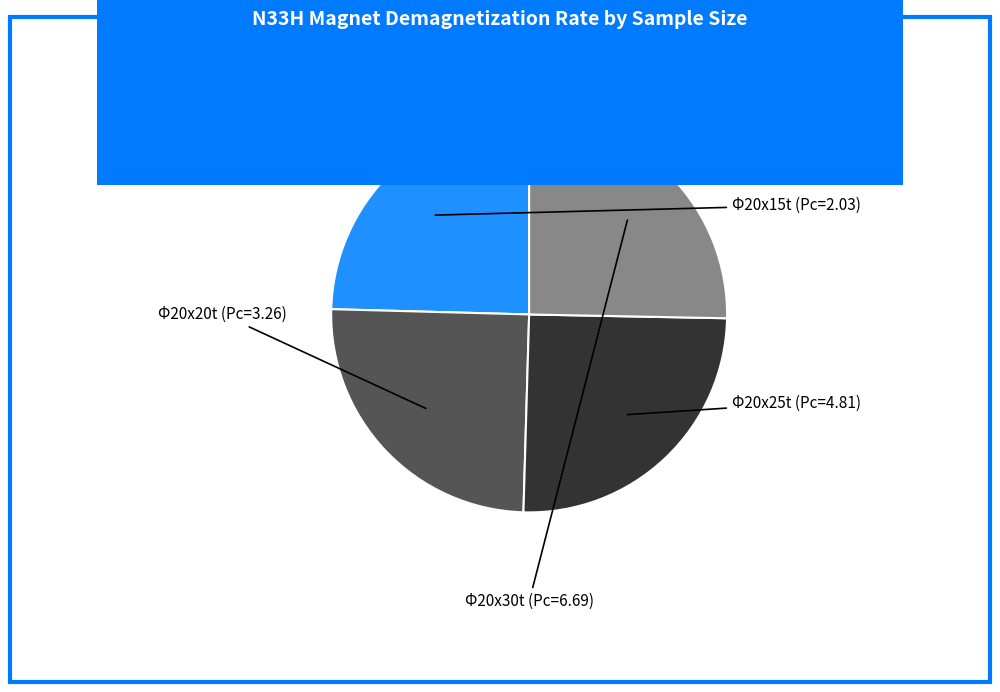

Is the sum of Φ20x20t (Pc=3.26) and Φ20x15t (Pc=2.03) greater than half?

No